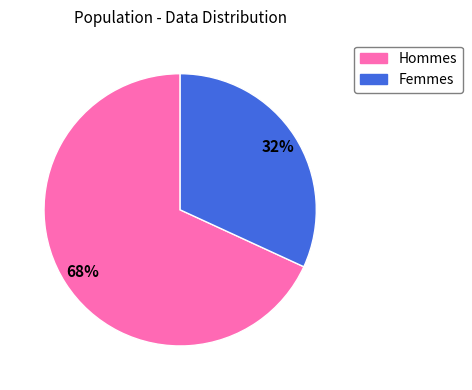

Is Hommes the majority of the pie?

Yes